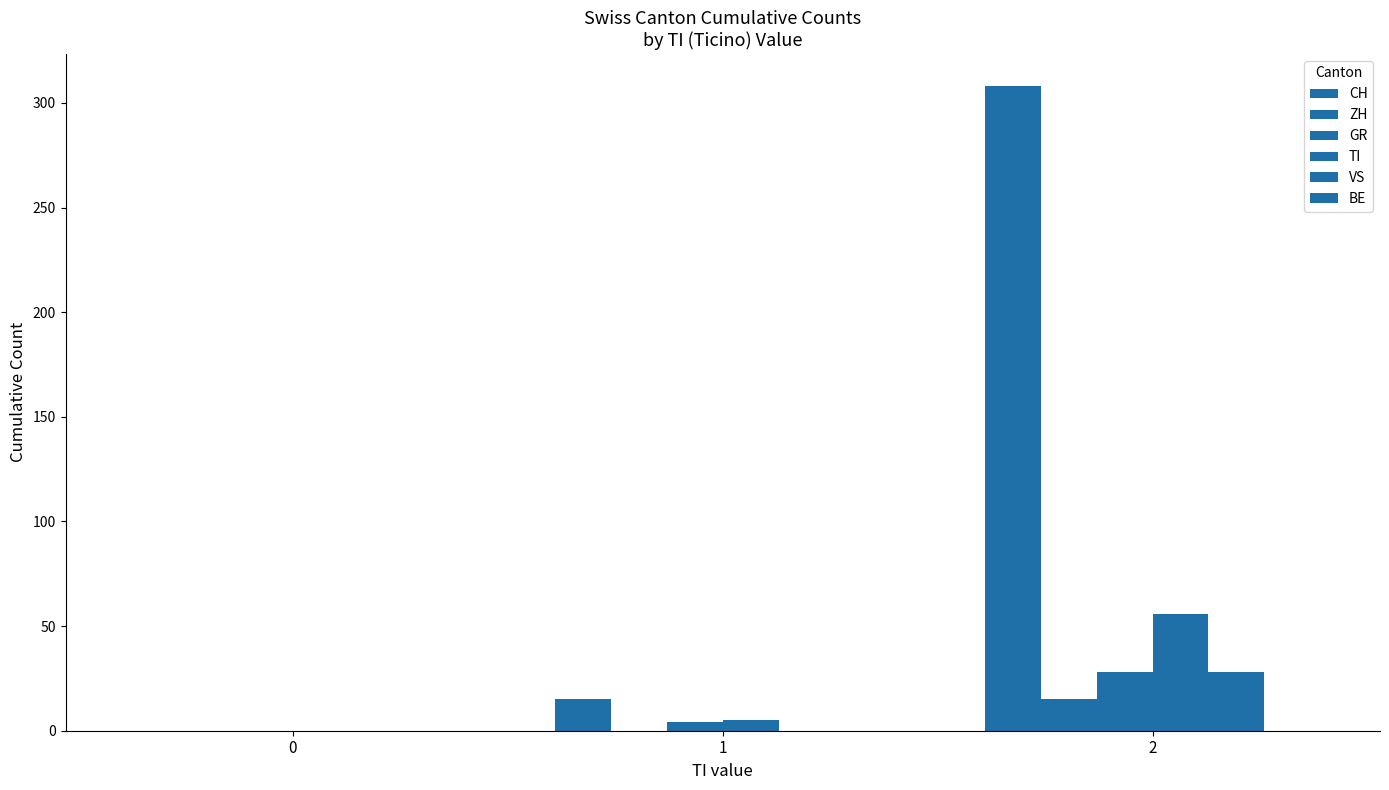

Reading right to left, list all the values displayed in this chart.

CH: 2=308	1=15	0=0
ZH: 2=15	1=0	0=0
GR: 2=28	1=4	0=0
TI: 2=56	1=5	0=0
VS: 2=28	1=0	0=0
BE: 2=0	1=0	0=0